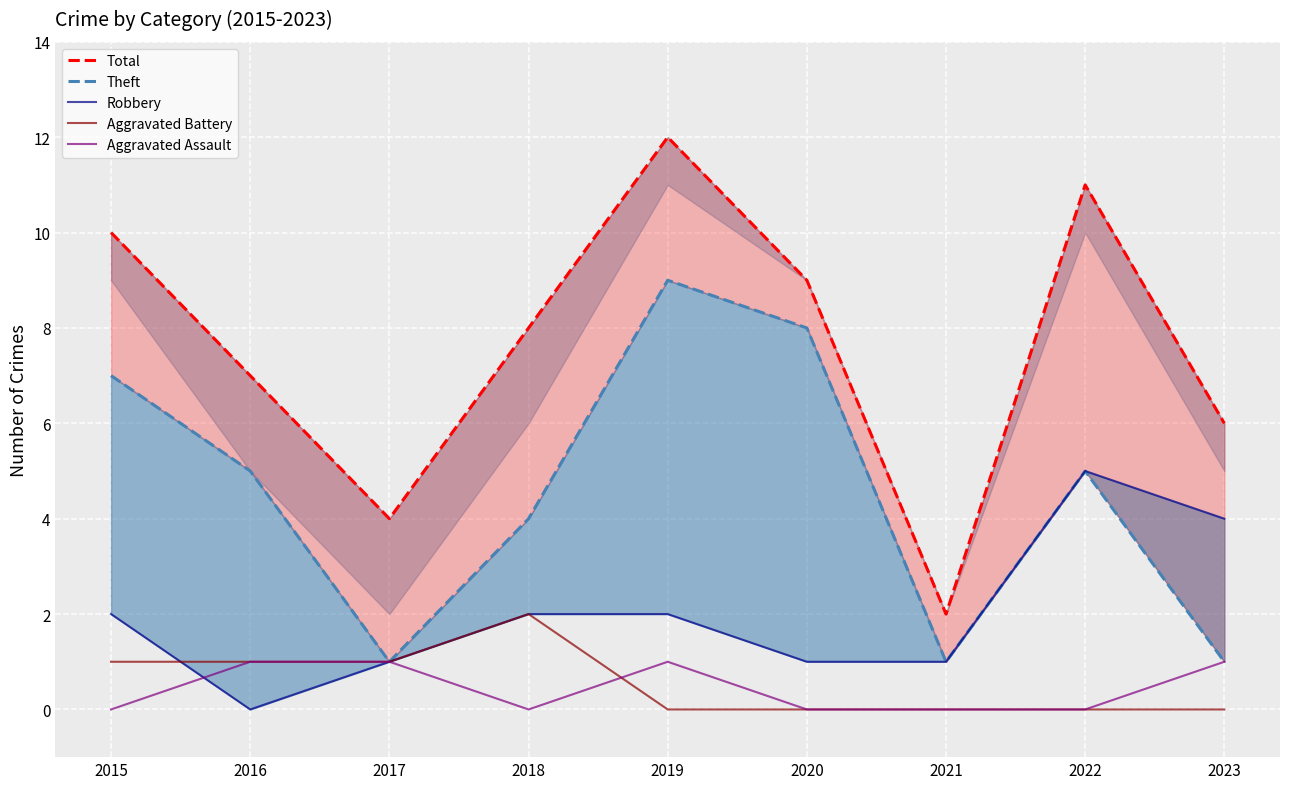

At which category does Aggravated Assault reach its first local peak?

2019